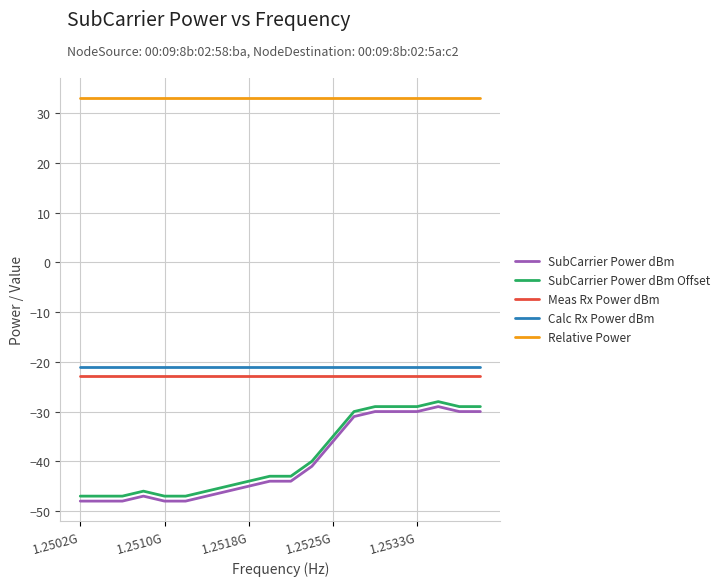

What is the difference between the second highest and second lowest values in the SubCarrier Power dBm Offset series?

18.0